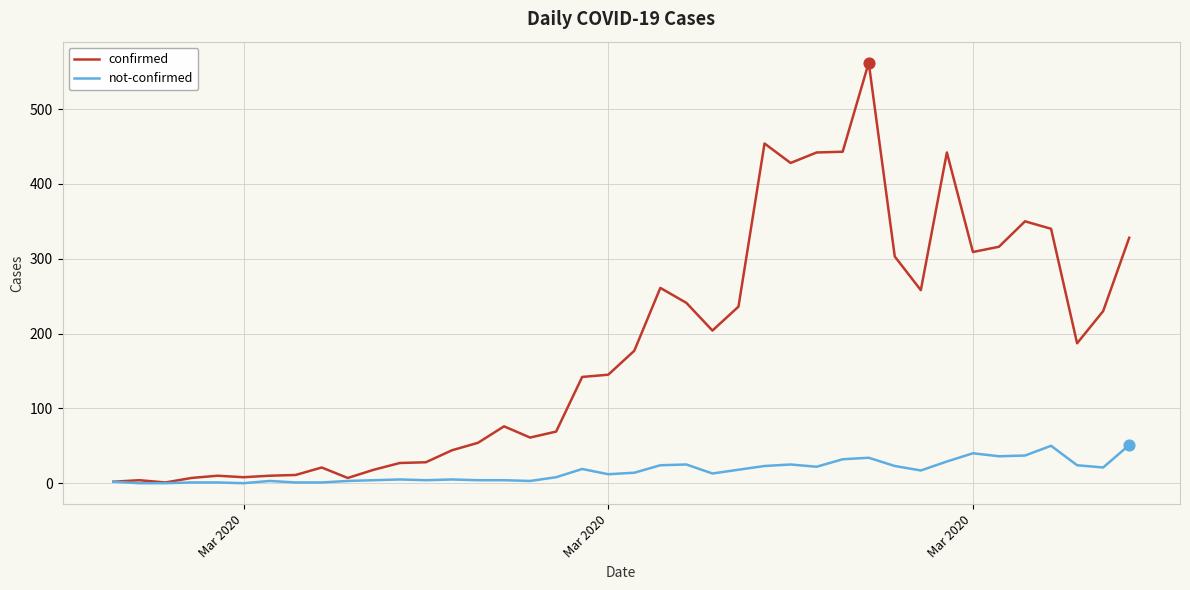

Which series has the widest spread of values?

confirmed